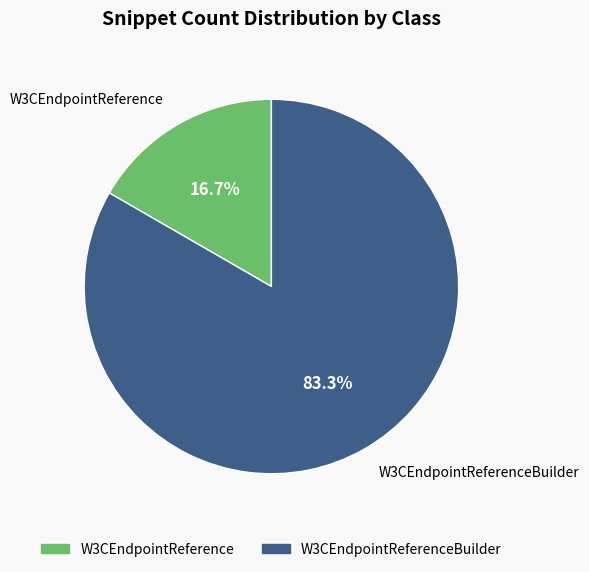

Does any single category account for the majority?

Yes